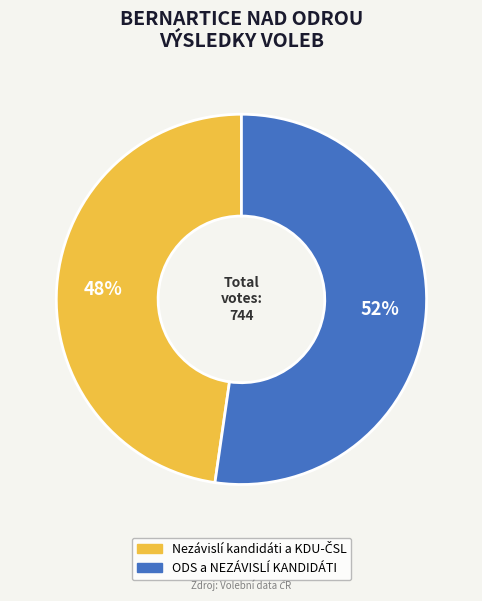

True or false: ODS a NEZÁVISLÍ KANDIDÁTI accounts for 58% of the total.

False